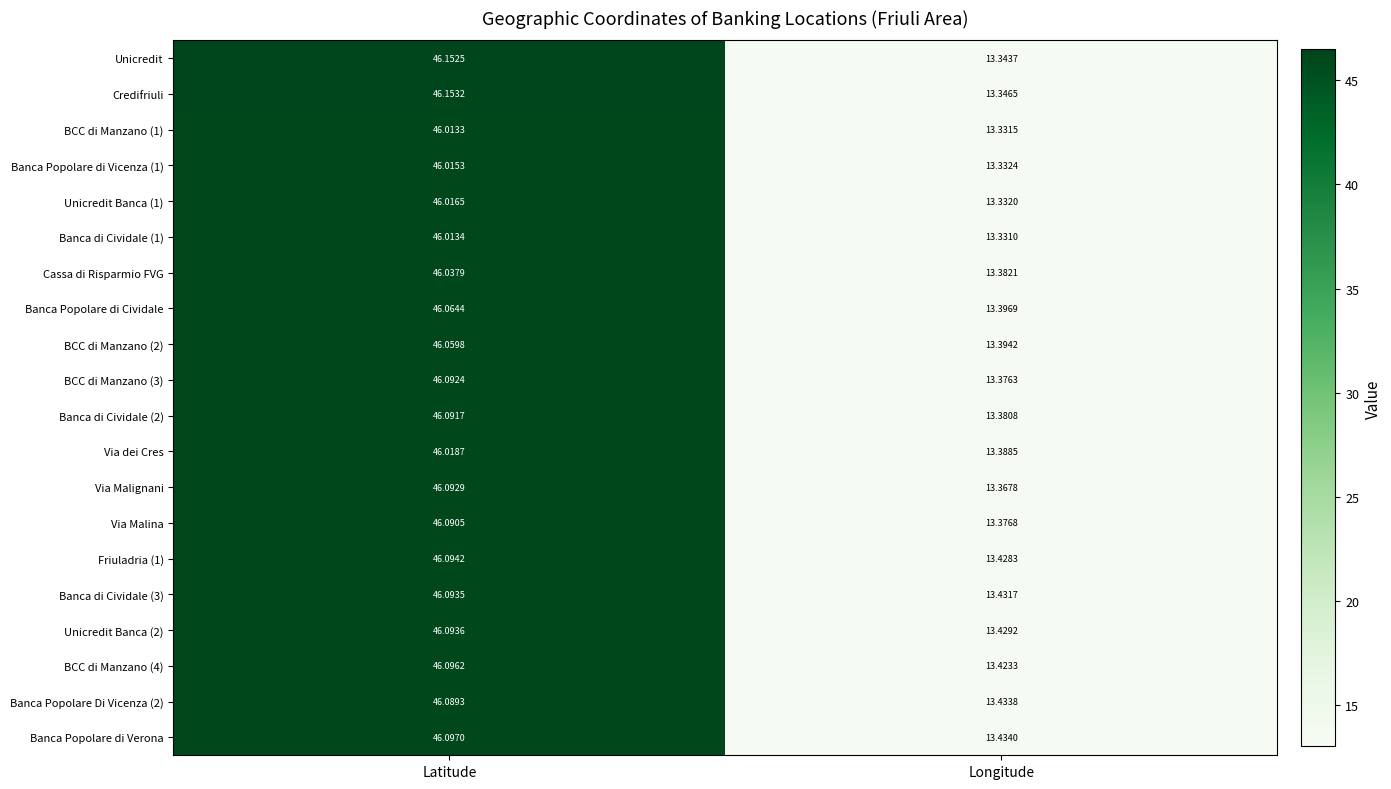

Which series has the largest total across all categories?

Banca Popolare di Verona